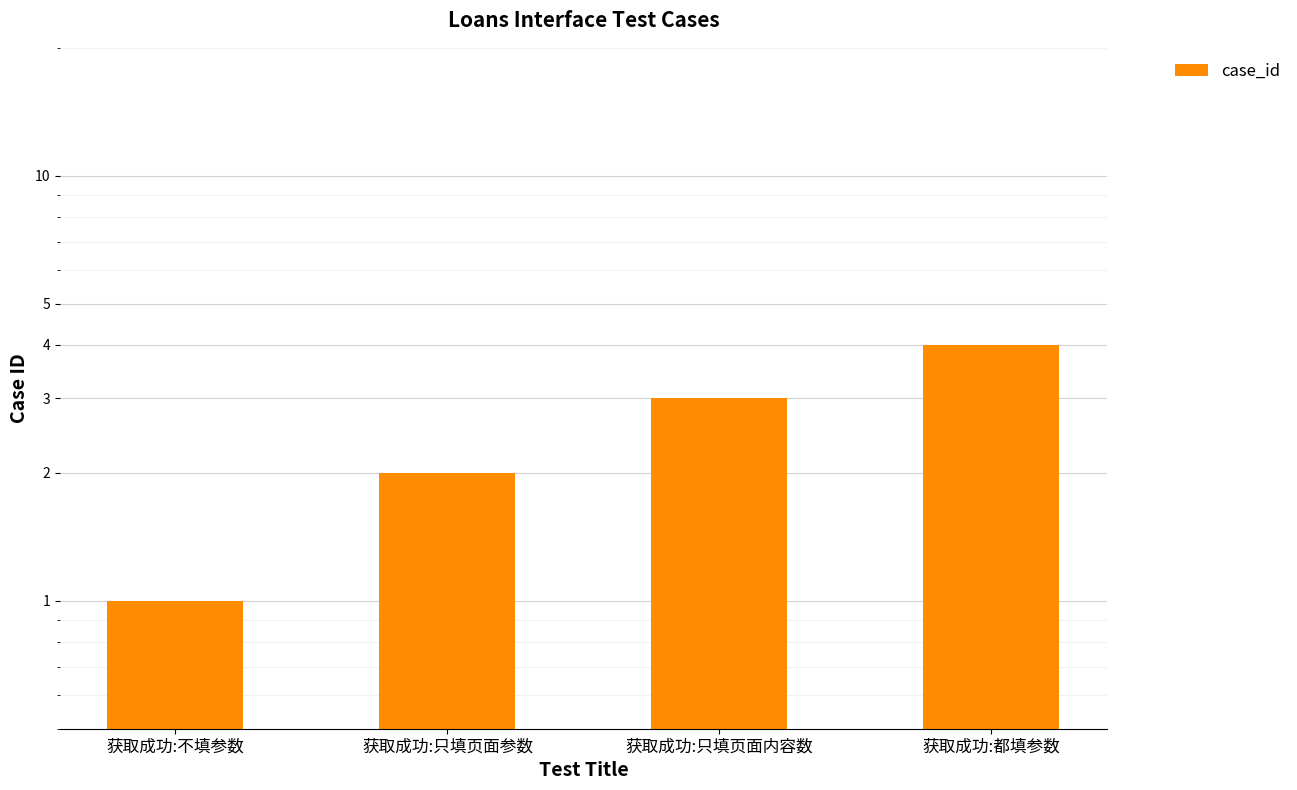

List the labels in order of value, largest first.

获取成功:都填参数, 获取成功:只填页面内容数, 获取成功:只填页面参数, 获取成功:不填参数